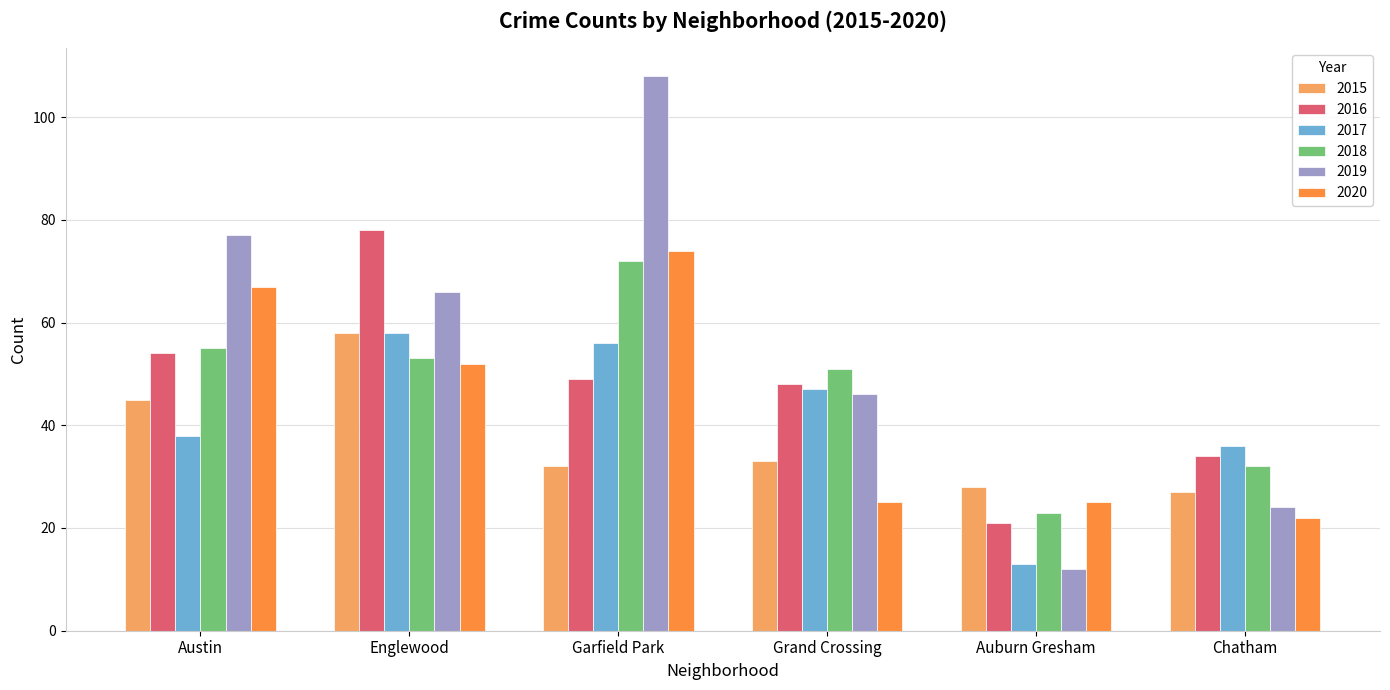

Where is 2017 nearest to the value 35?

Chatham